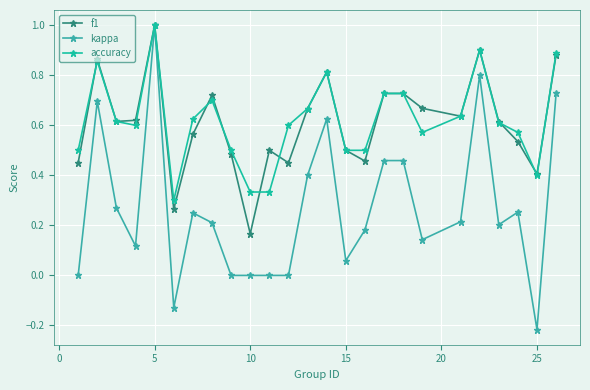

True or false: accuracy has more than 2 interior local peaks.

True